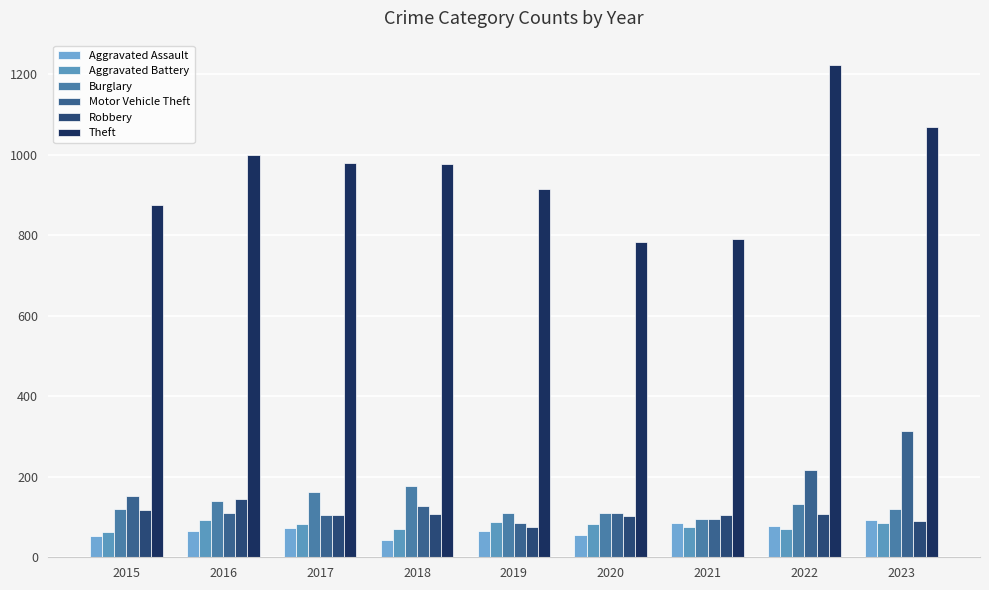

Where does the Aggravated Assault series first go above 66?

2017